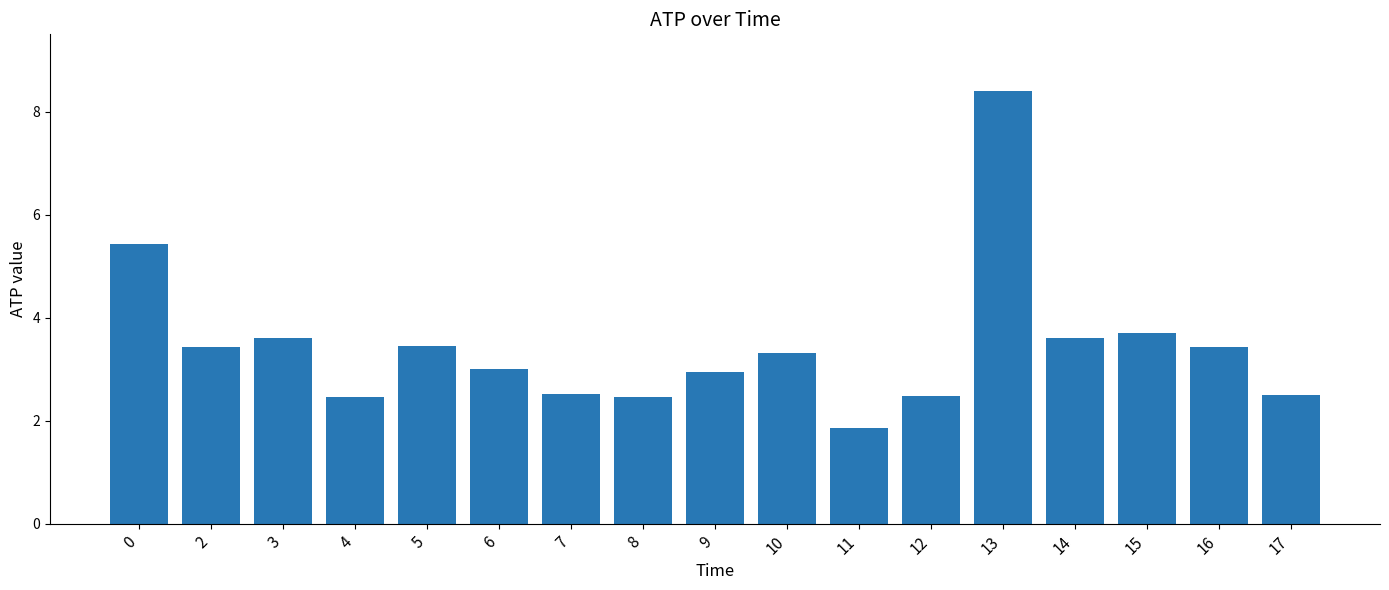

What is the average value?

3.4